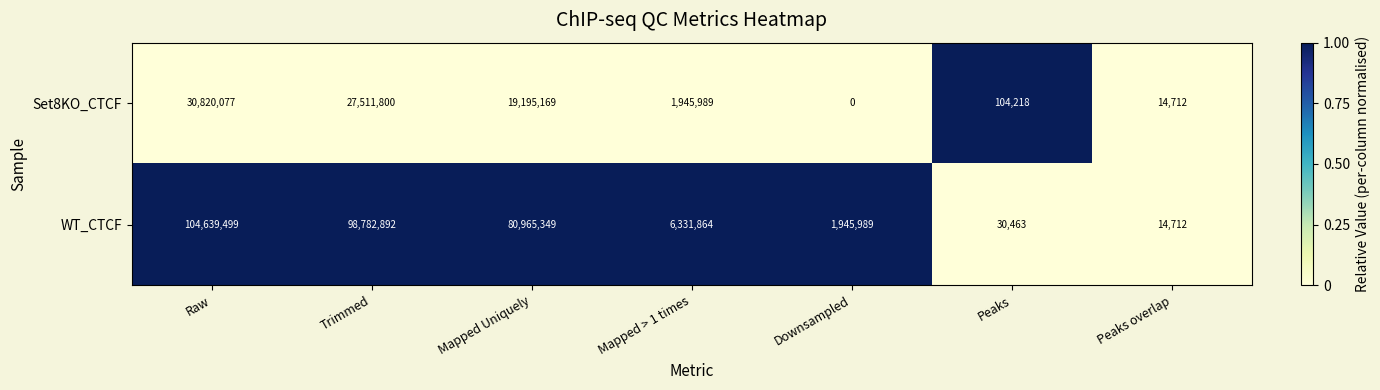

Reading left to right, extract all data points from this chart.

Set8KO_CTCF: Raw=30820077	Trimmed=27511800	Mapped Uniquely=19195169	Mapped > 1 times=1945989	Downsampled=0	Peaks=104218	Peaks overlap=14712
WT_CTCF: Raw=104639499	Trimmed=98782892	Mapped Uniquely=80965349	Mapped > 1 times=6331864	Downsampled=1945989	Peaks=30463	Peaks overlap=14712